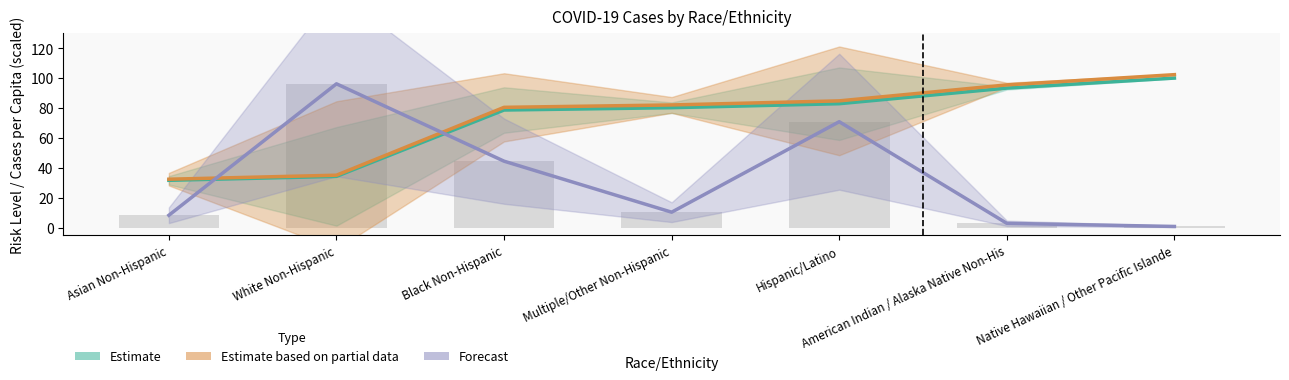

Are the bars horizontal?

No